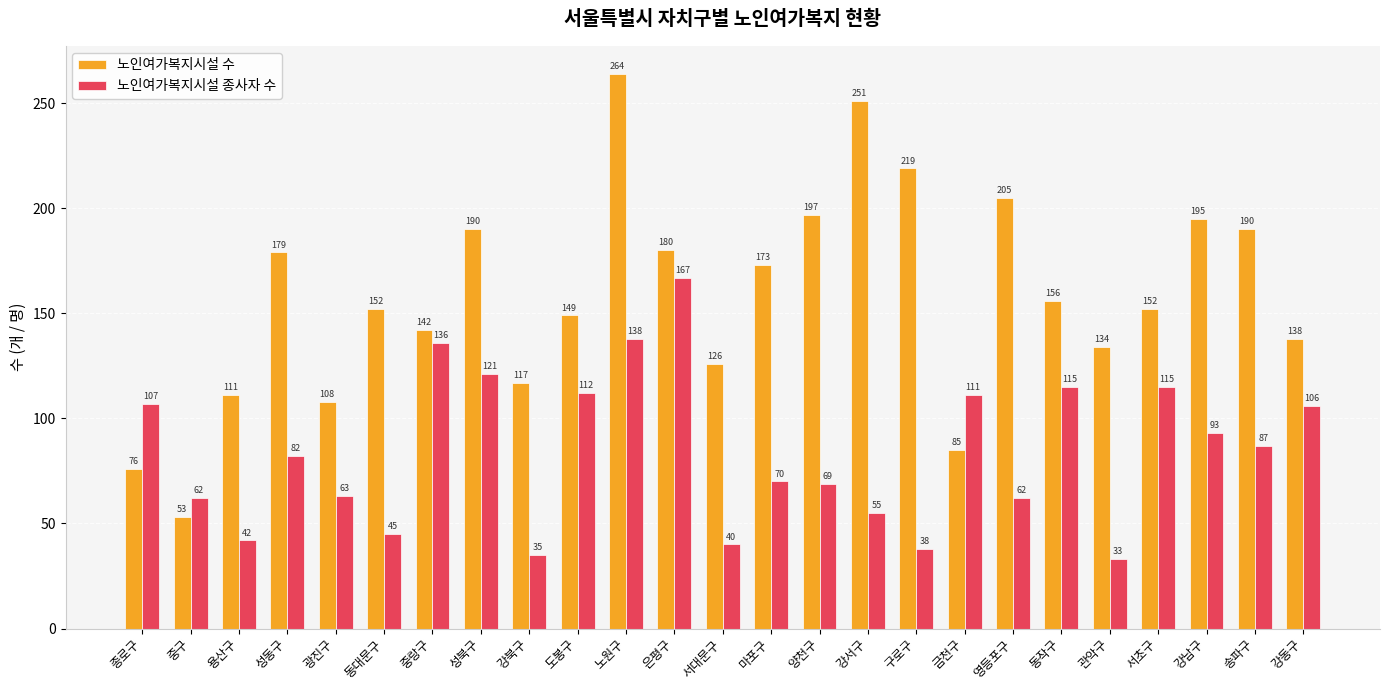

What is the average value of the 노인여가복지시설 종사자 수 series?

84